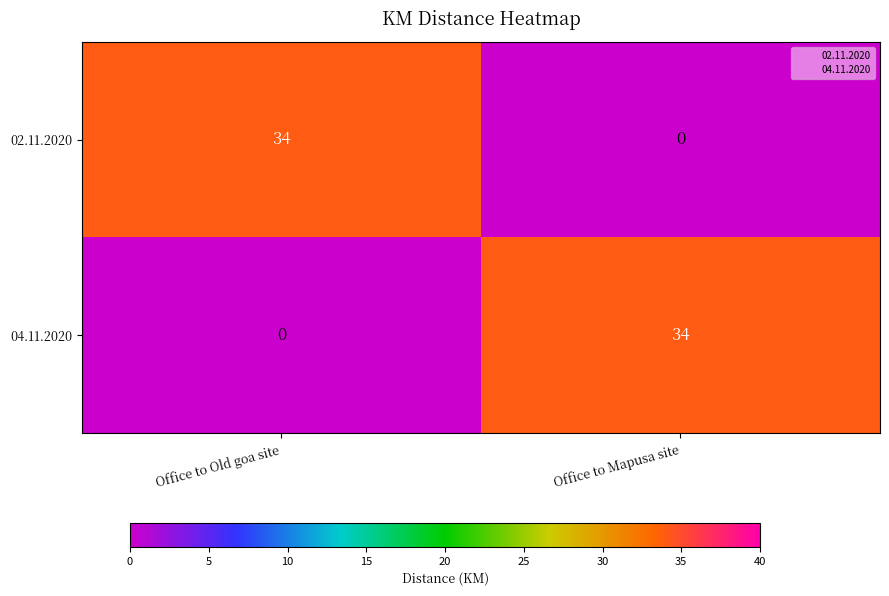

What is the spread (max minus min) of values at Office to Old goa site?

34